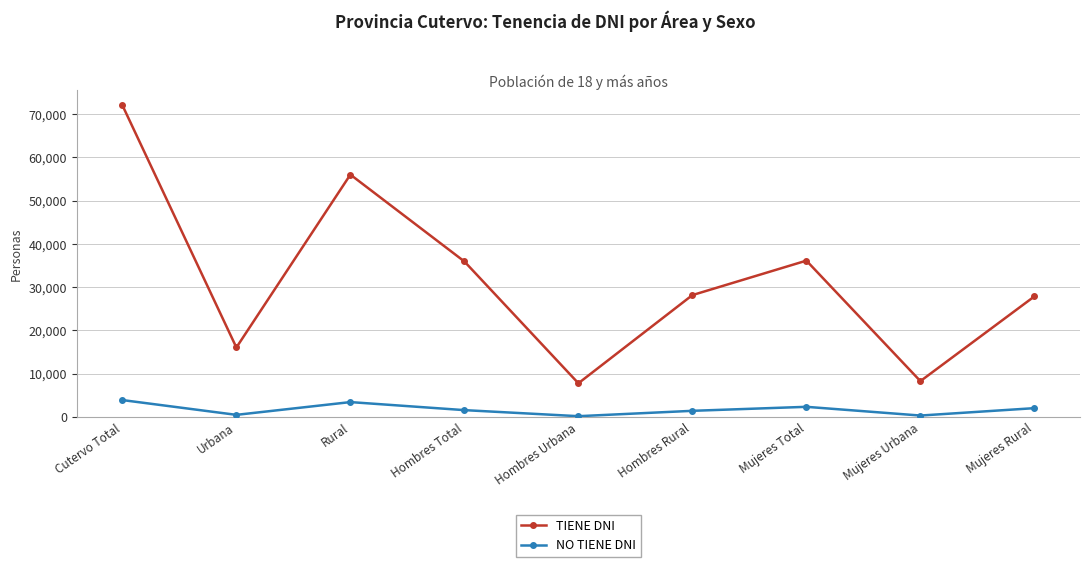

What is the highest value of the NO TIENE DNI series?

3887